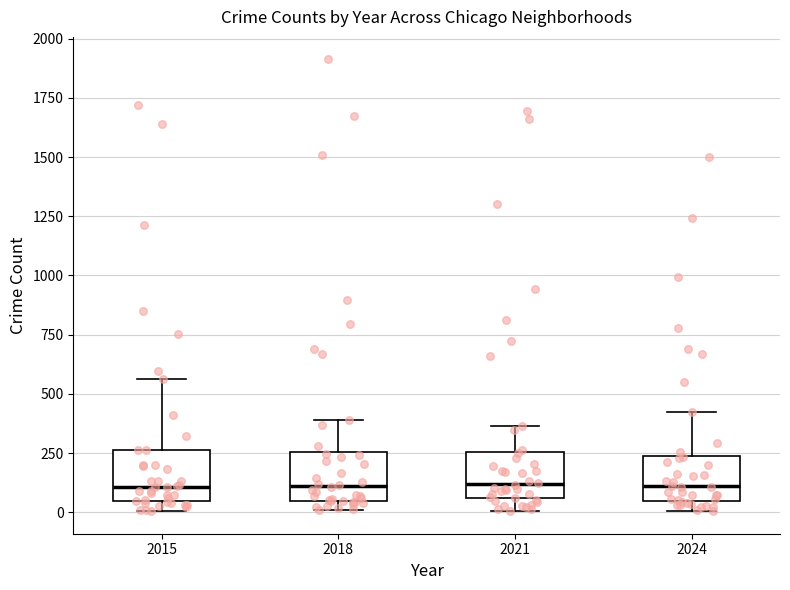

Reading left to right, transcribe this box plot: for each box, give where its median line is, the range the box spans, and where its two whiskers end, as read against the y-axis. The values are not printed on the chart, so give them approximately, as read against the axis.

2015: median 100, box 50 to 250, whiskers 0 to 550
2018: median 100, box 50 to 250, whiskers 0 to 400
2021: median 100, box 50 to 250, whiskers 0 to 350
2024: median 100, box 50 to 250, whiskers 0 to 400